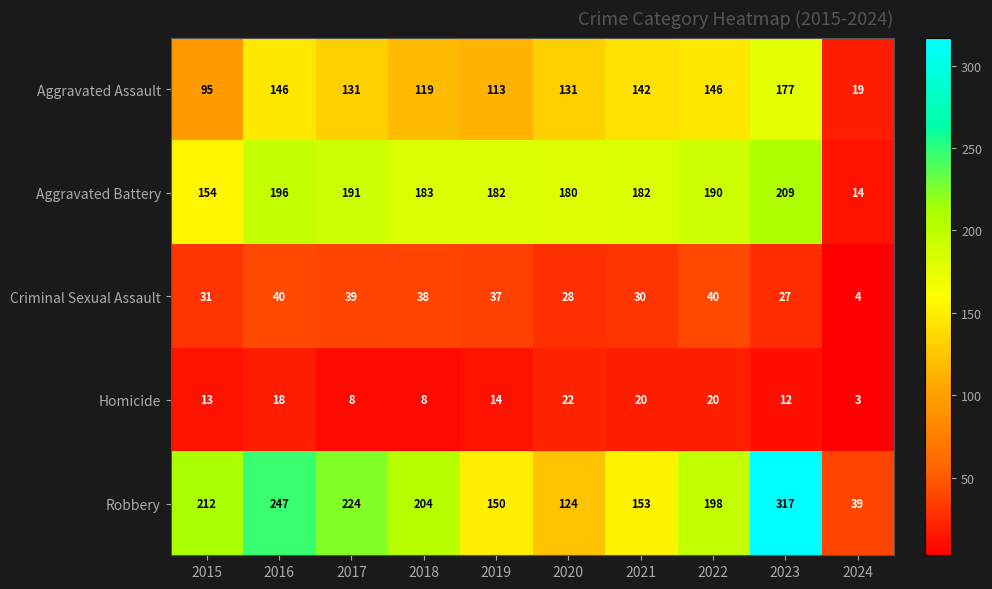

The value of Robbery at 2015 is 212. True or false?

True